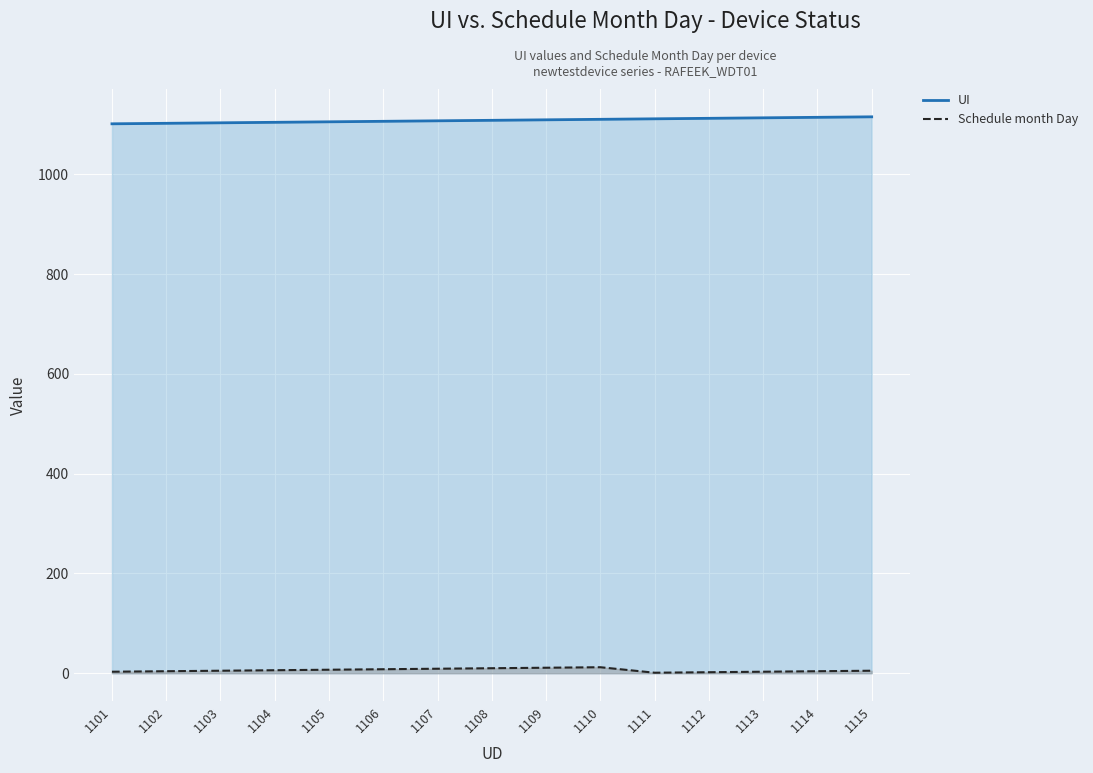

True or false: UI and Schedule month Day cross at least once.

False